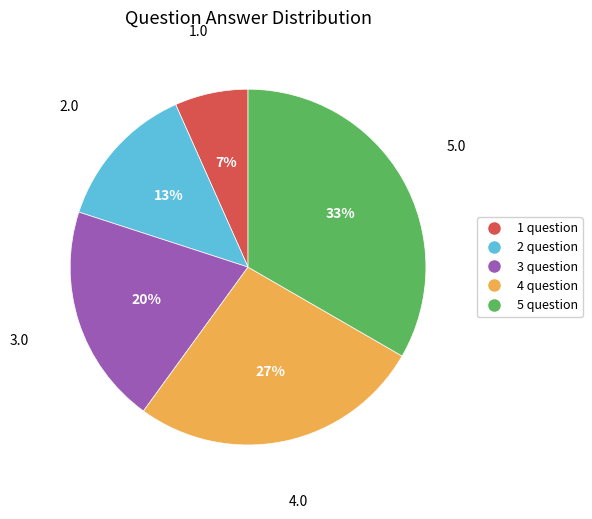

Do 4 question and 2 question together represent more than half of the pie?

No